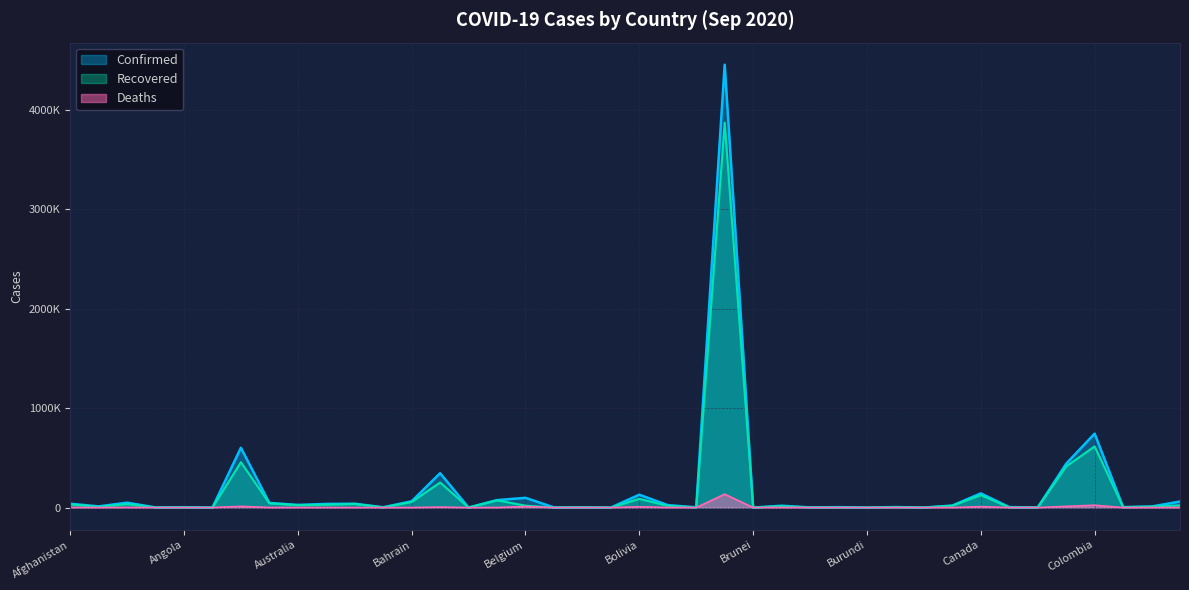

What is the label of the 13th point from the left?

Bahrain